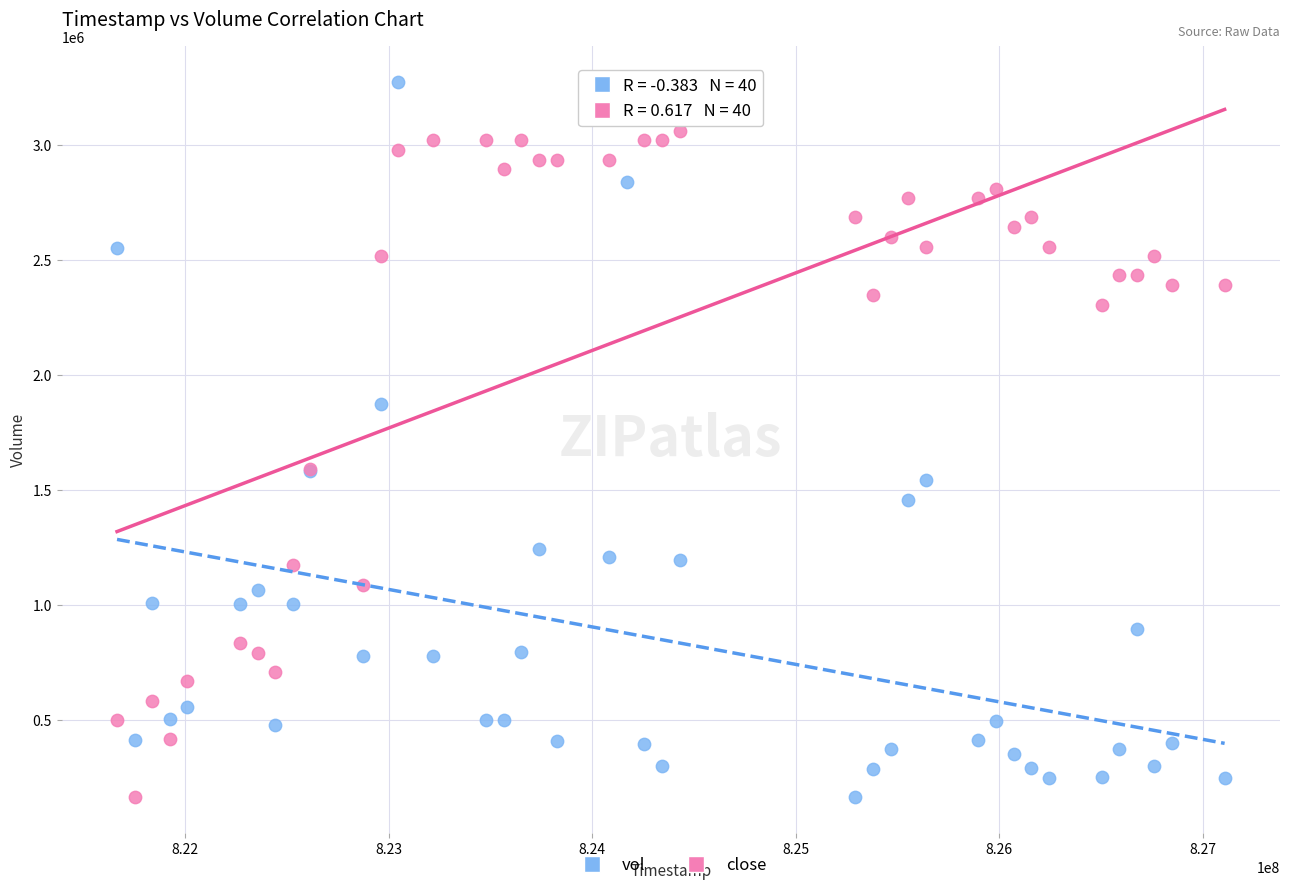

What is the X range (max minus min) for the scatter plot?

5443200.0